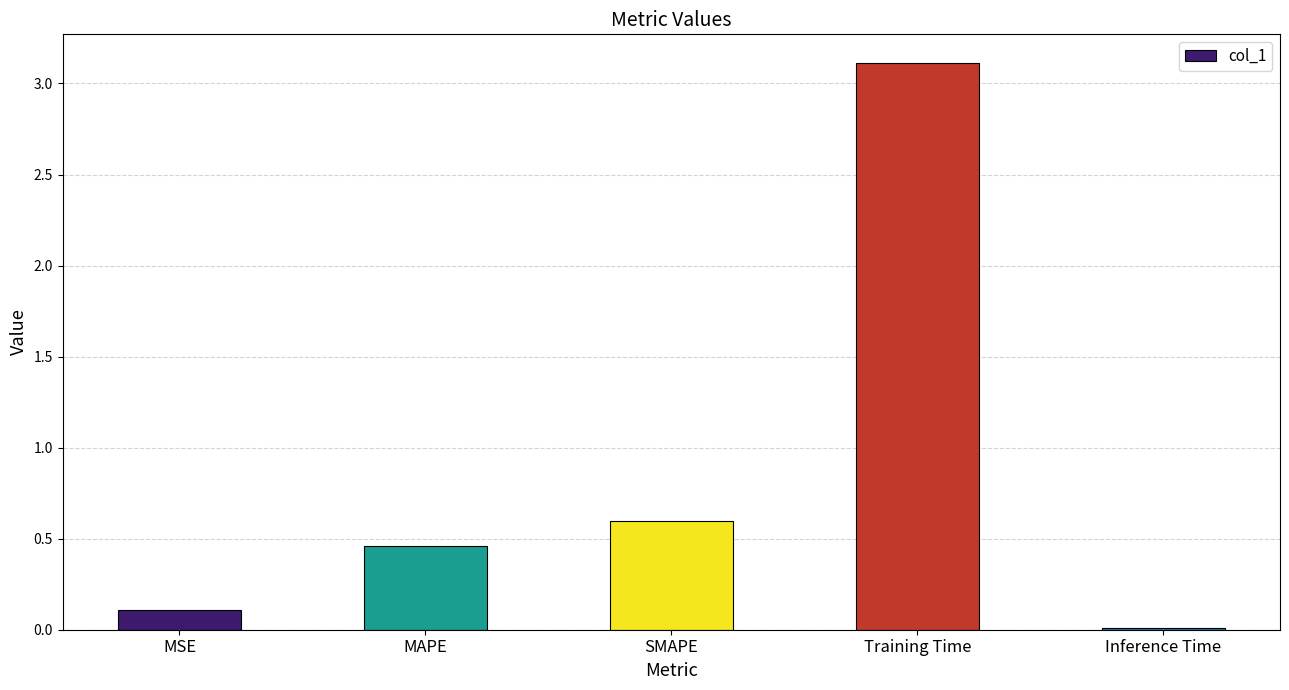

What is the change in value from MSE to MAPE?

+0.4